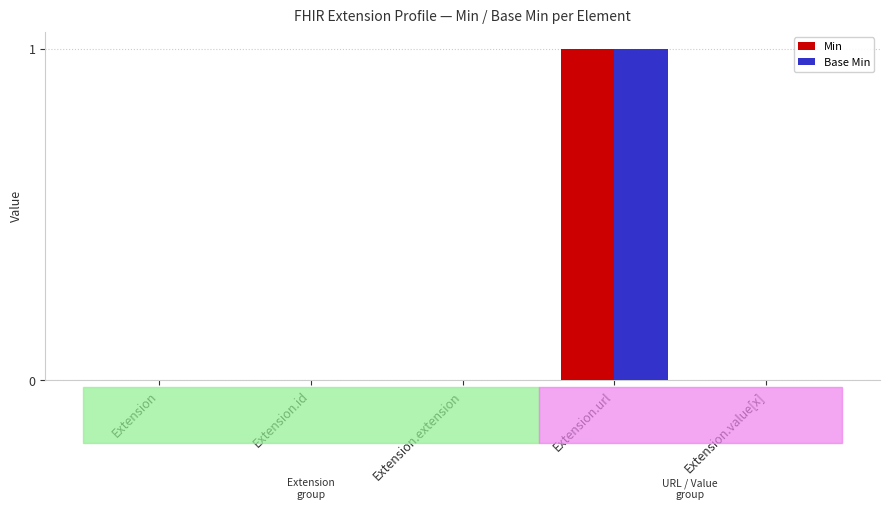

Which category has the highest value in the Base Min series?

Extension.url